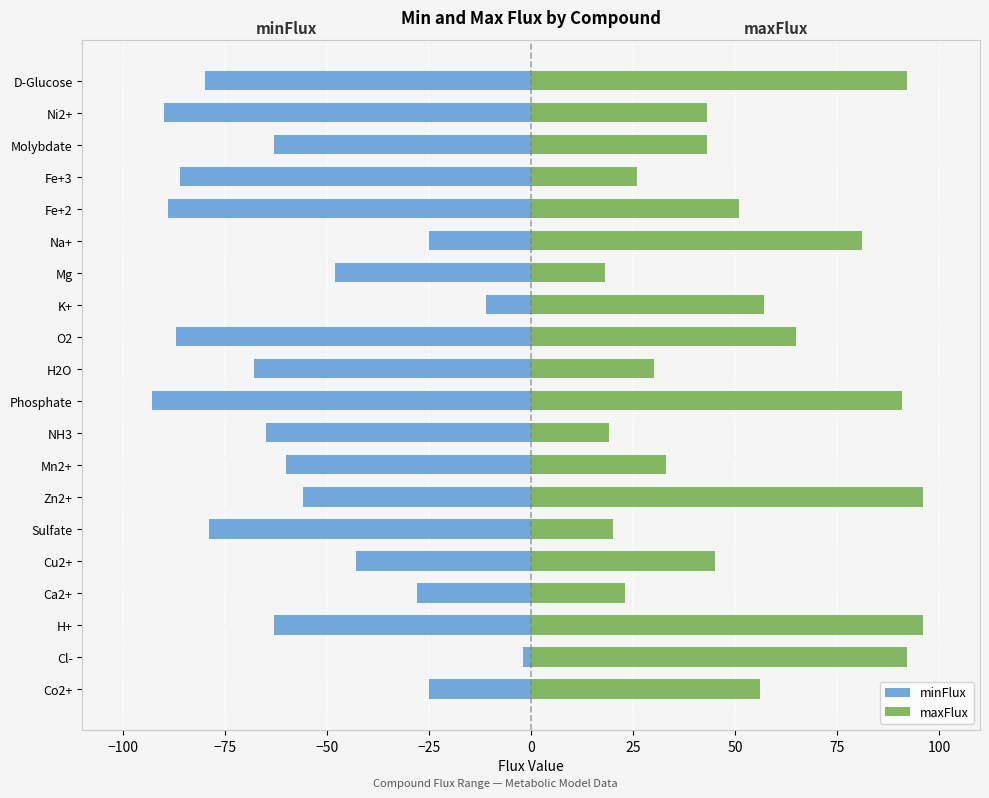

List the series in order of their peak value, highest first.

maxFlux, minFlux